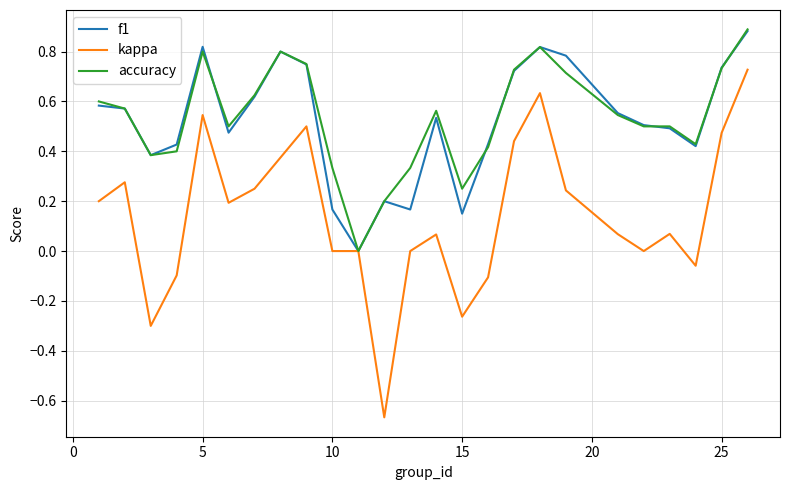

Which series has the widest spread of values?

kappa